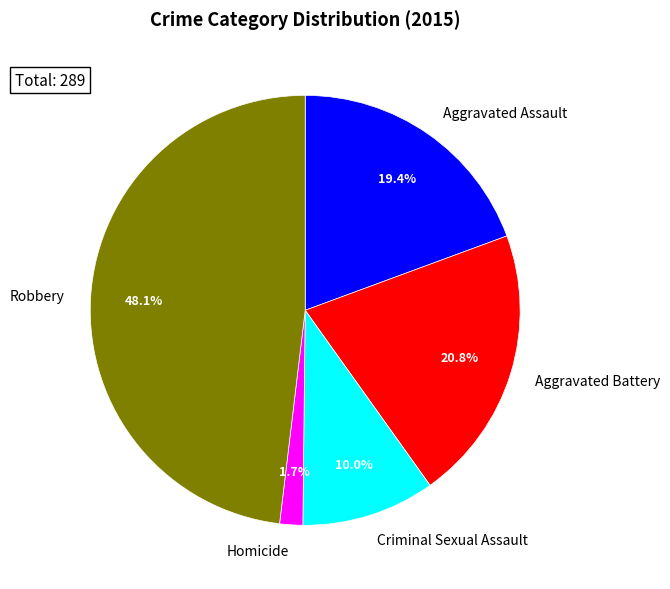

The Homicide slice represents 2% of the pie. True or false?

True